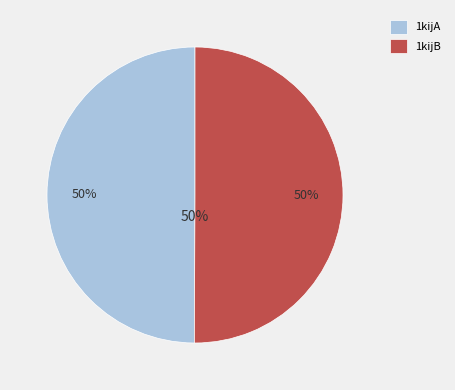

To the nearest percent, what is the average slice percentage?

50%